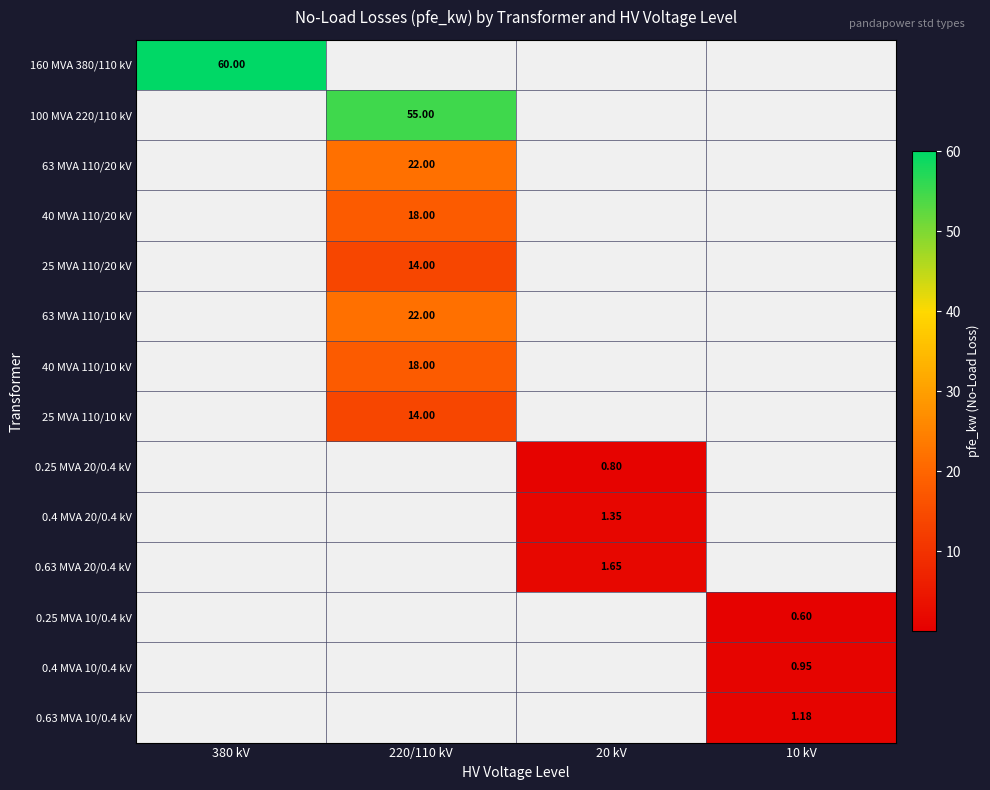

How many data points does each series have?

4